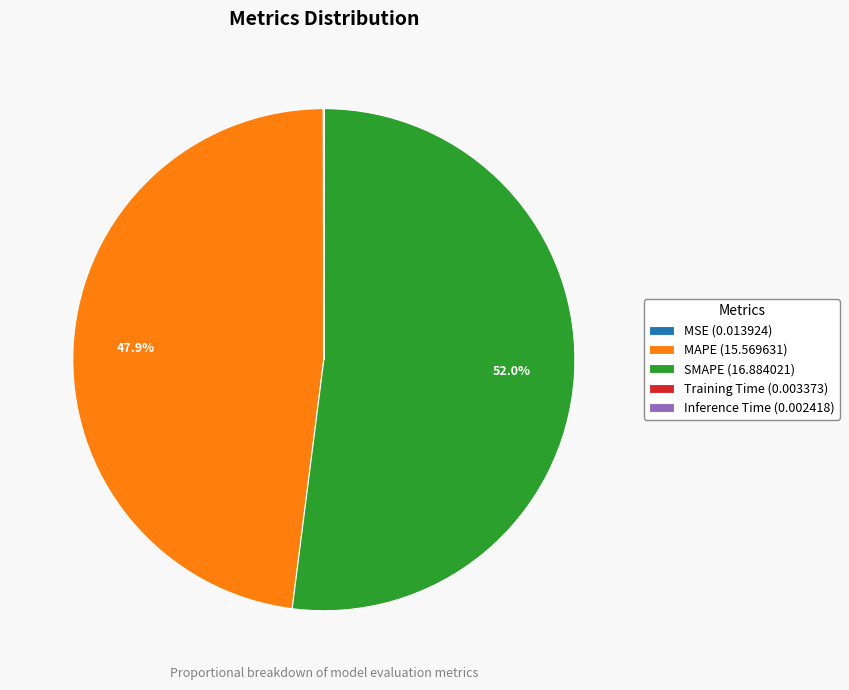

What is the majority slice?

SMAPE